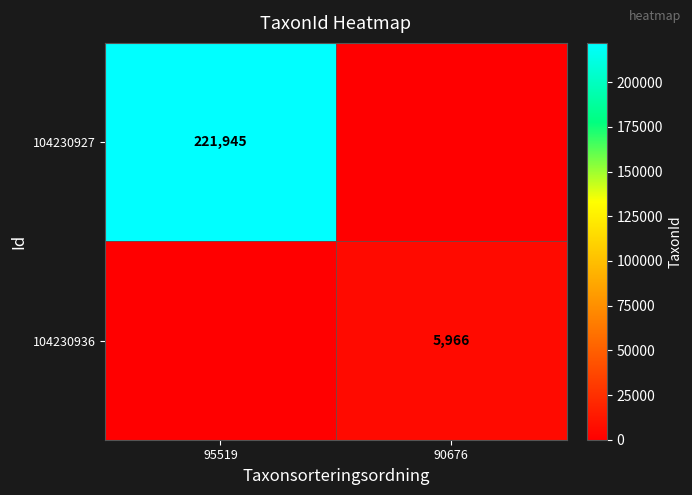

Is it true that 104230927 equals 221945 at 95519?

True